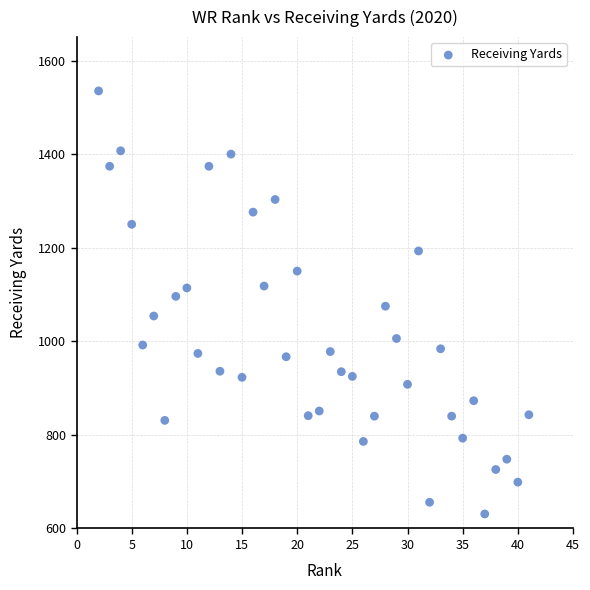

What is the range of Y values (max minus min)?

904